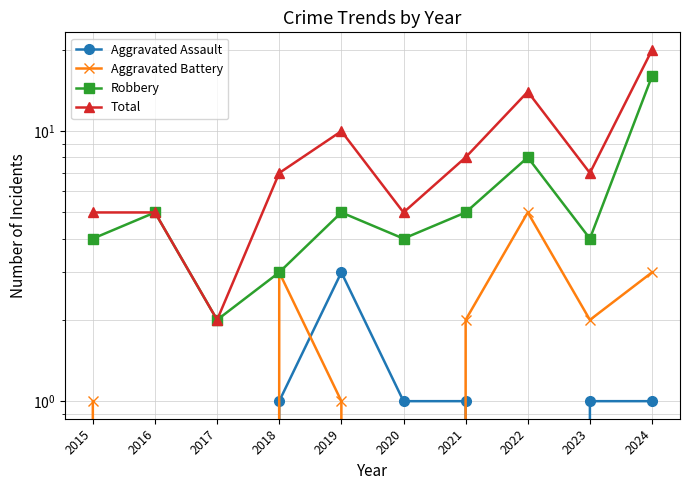

How many series are shown in this chart?

4